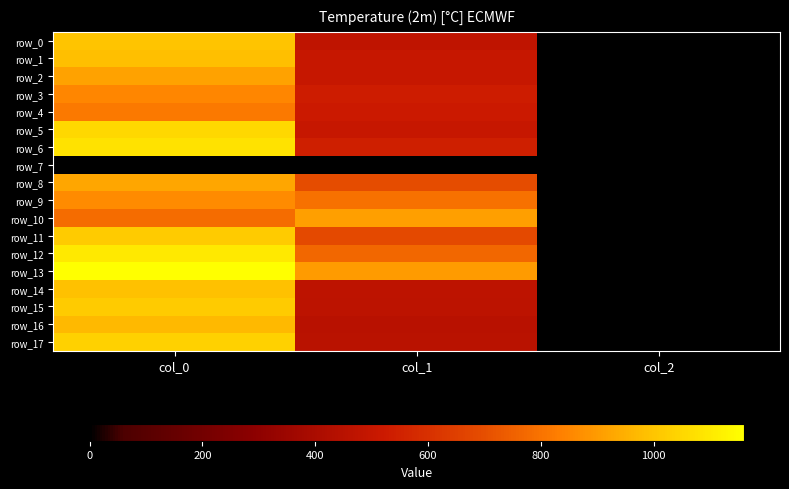

The value of row_16 at col_2 is 2.0. True or false?

True